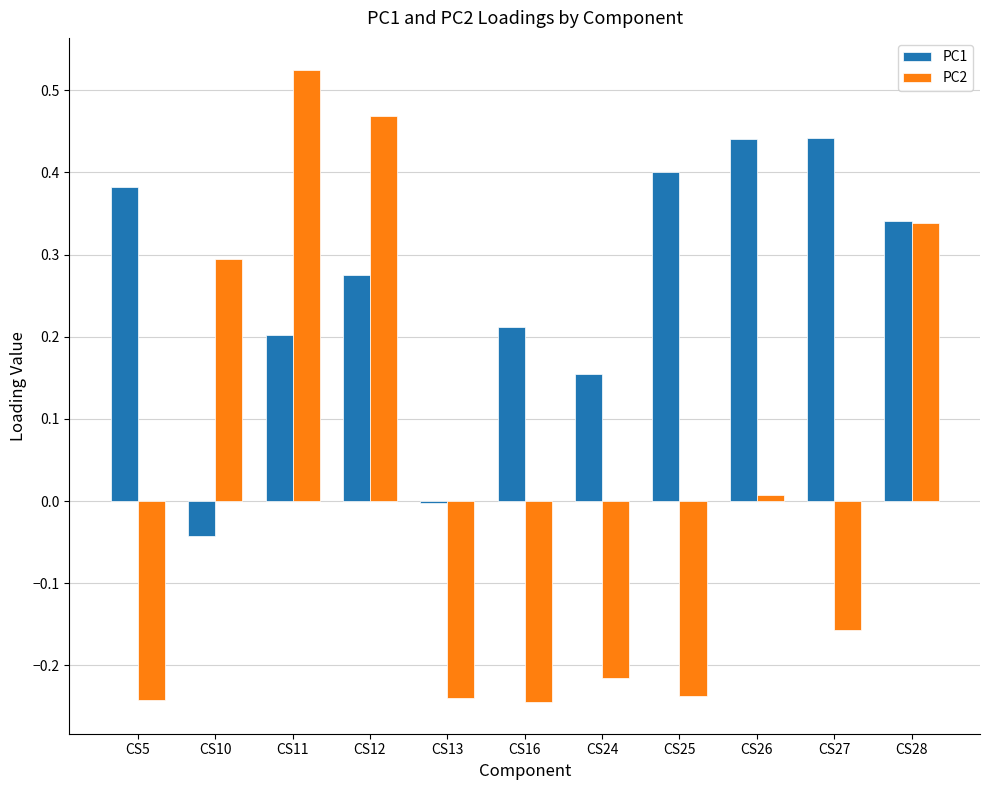

What are all the series names shown in the legend?

PC1, PC2